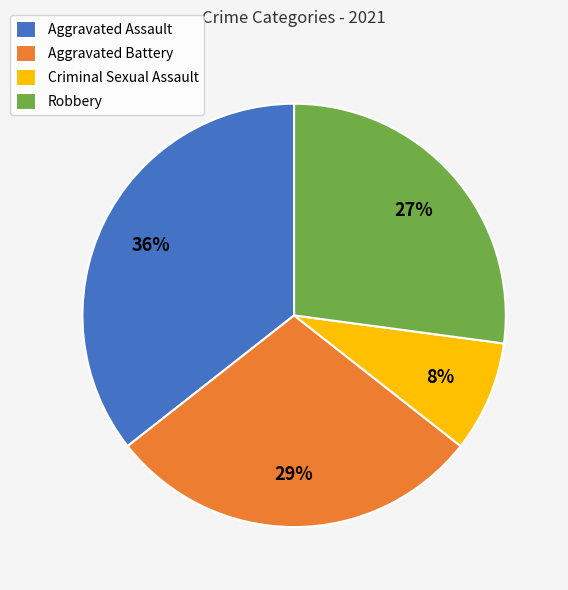

To the nearest percent, what is the combined percentage of Aggravated Assault and Robbery?

63%